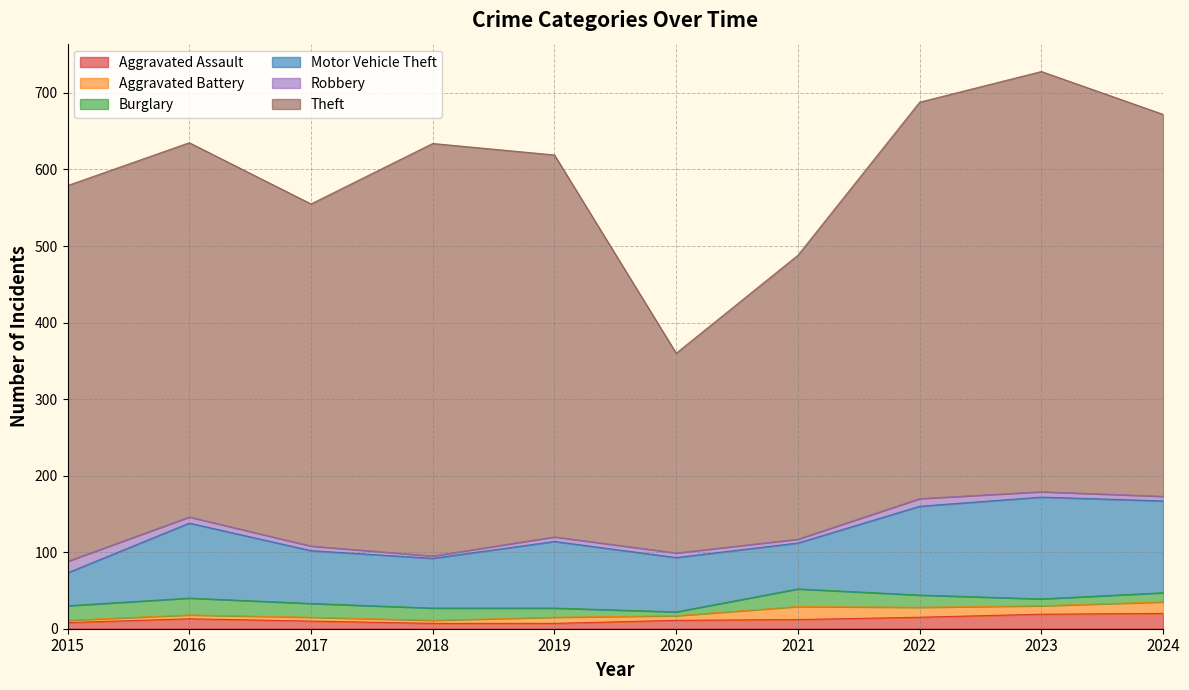

What is the sum of the Motor Vehicle Theft values at 2022 and 2019?

203